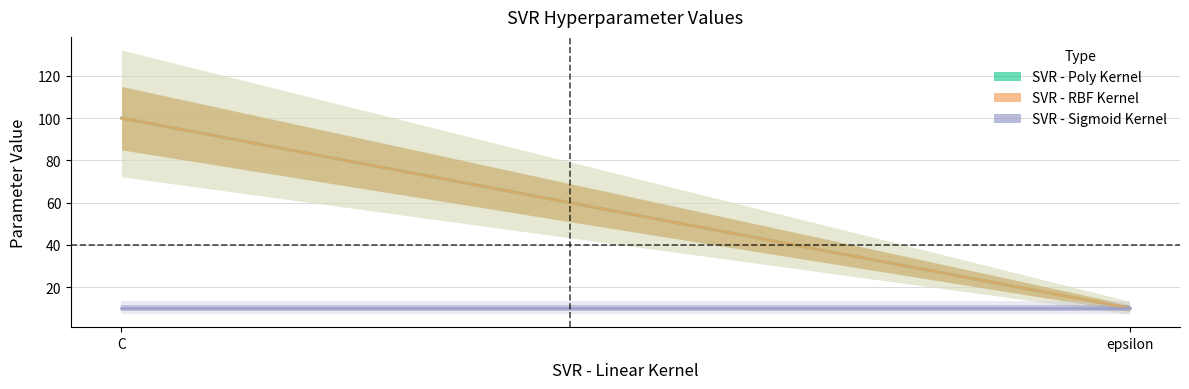

Reading left to right, transcribe all the data shown in this chart.

SVR - Poly Kernel: C=100	epsilon=10
SVR - RBF Kernel: C=100	epsilon=10
SVR - Sigmoid Kernel: C=10	epsilon=10